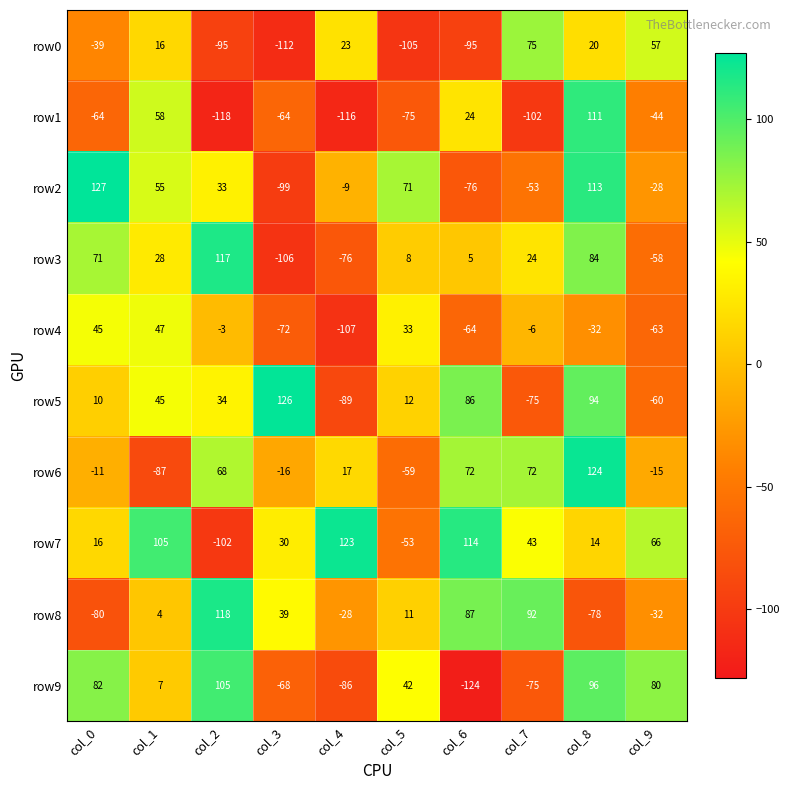

At which category does the chart reach its minimum across all series?

col_6